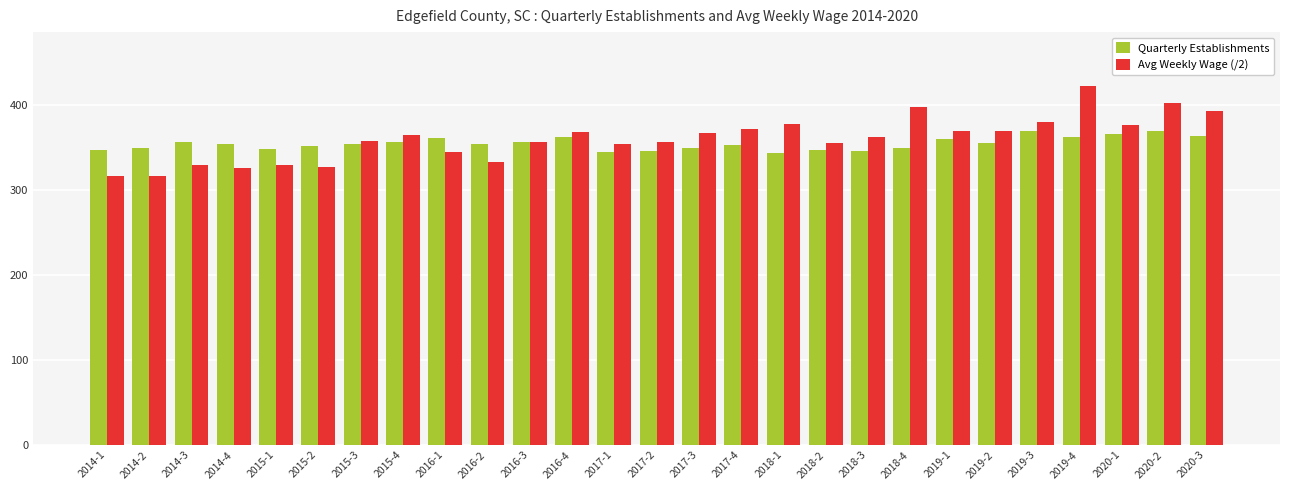

The value of Avg Weekly Wage (/2) at 2019-4 is 193.9. True or false?

False